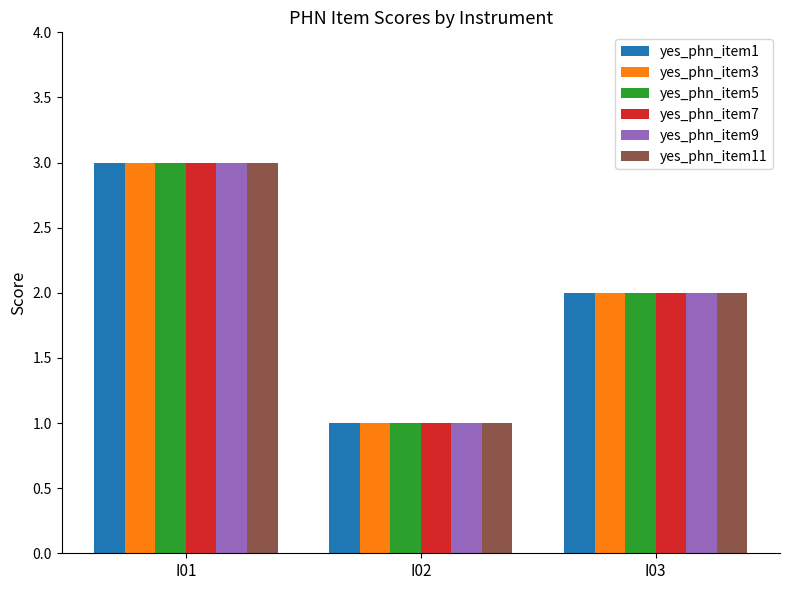

Is it true that yes_phn_item9 equals 1 at I02?

True